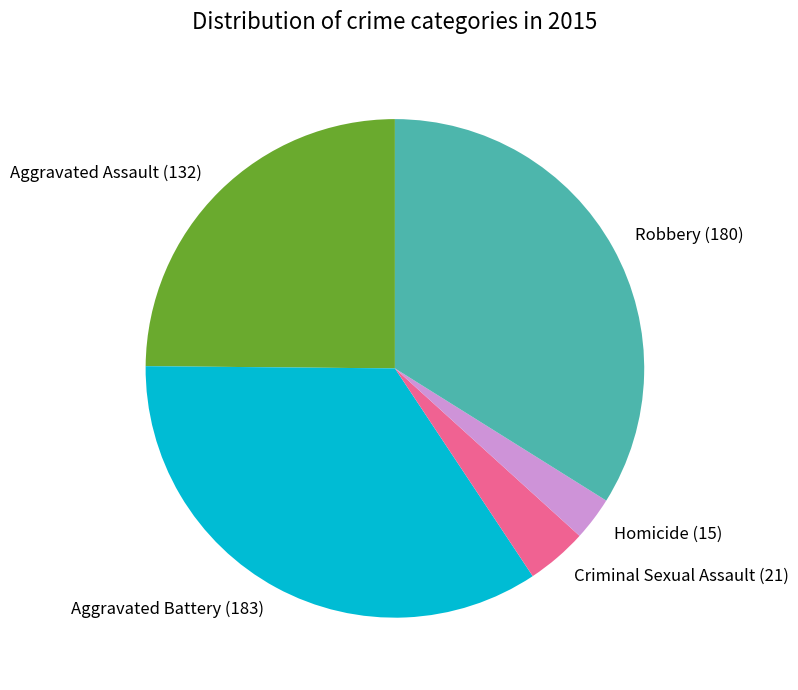

Combined, do Robbery (180) and Criminal Sexual Assault (21) account for over 50%?

No